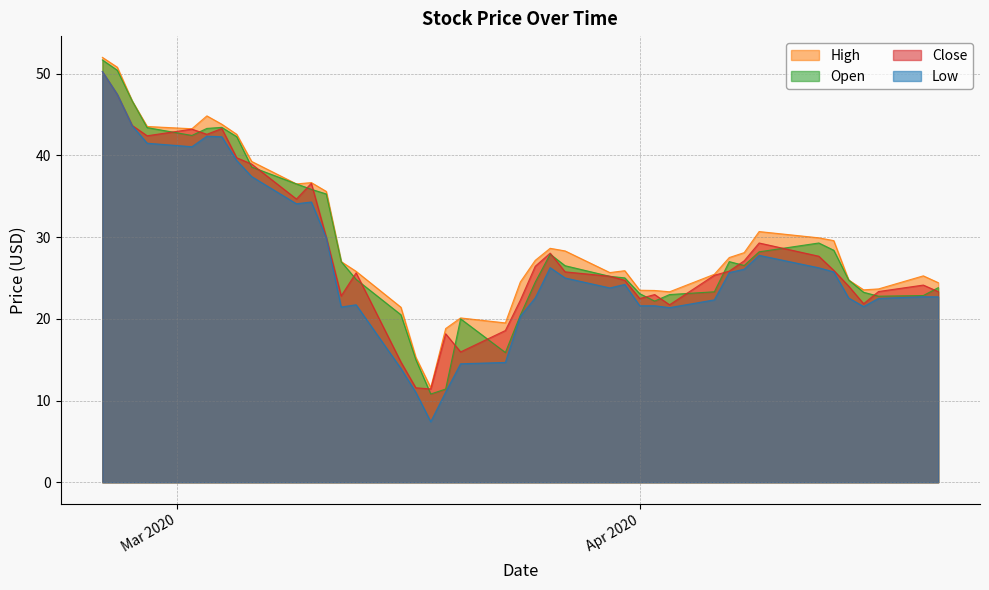

What is the total value across all series at 2020-03-09?

141.8